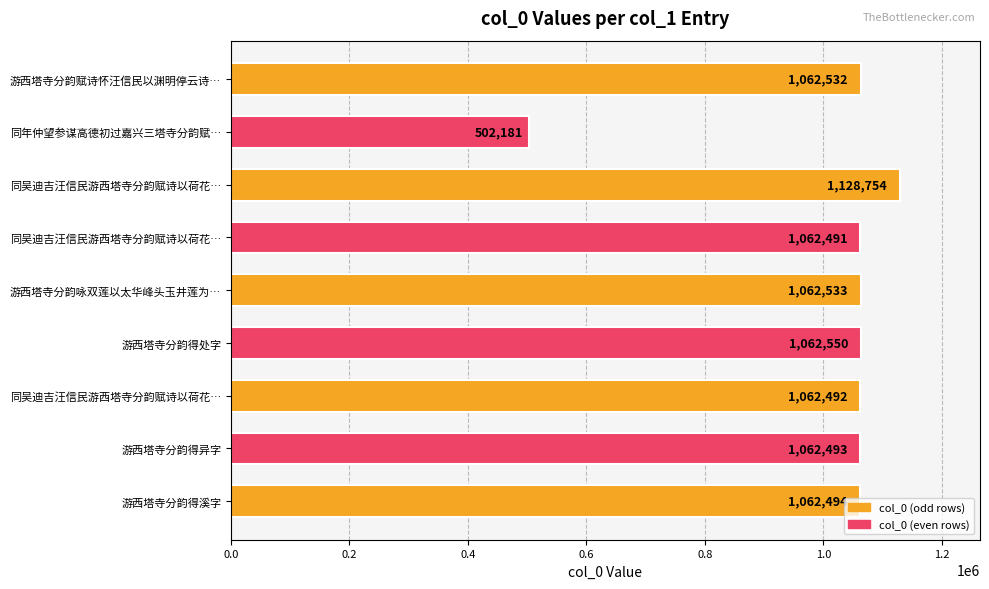

Does the chart contain any negative values?

No